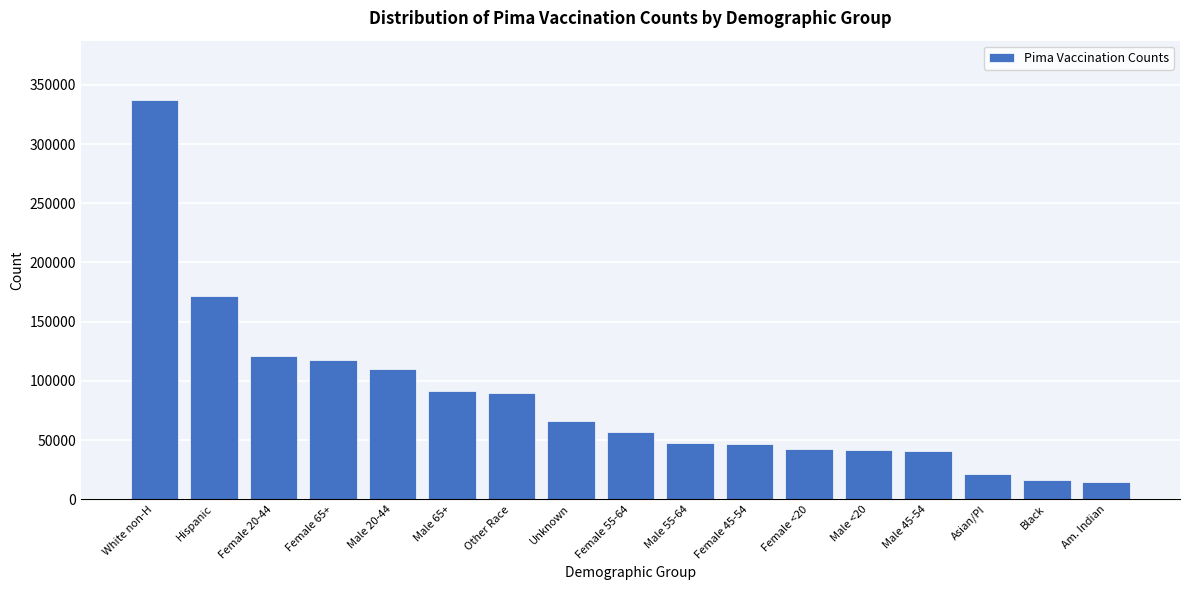

Between Male 65+ and Am. Indian, which is larger?

Male 65+